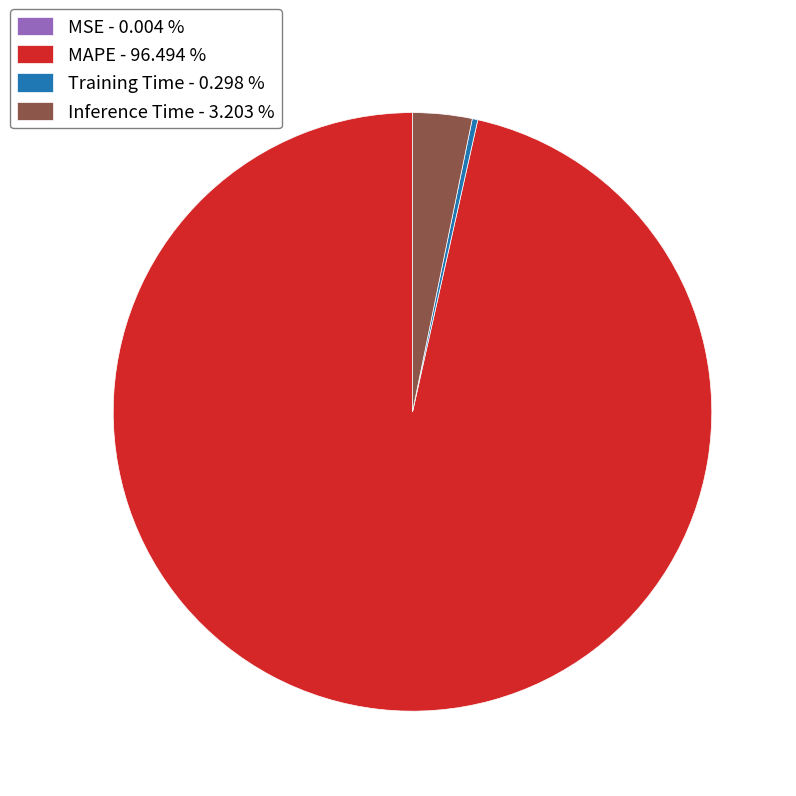

Which slice is the largest?

MAPE - 96.494 %